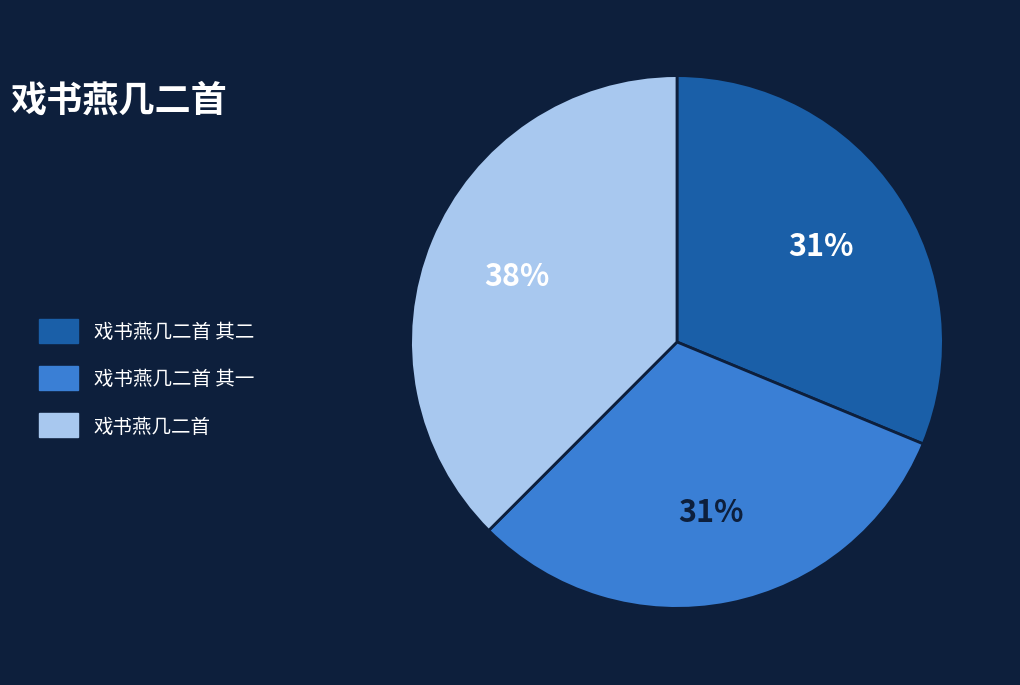

Is it true that 戏书燕几二首 is 30% of the pie?

False